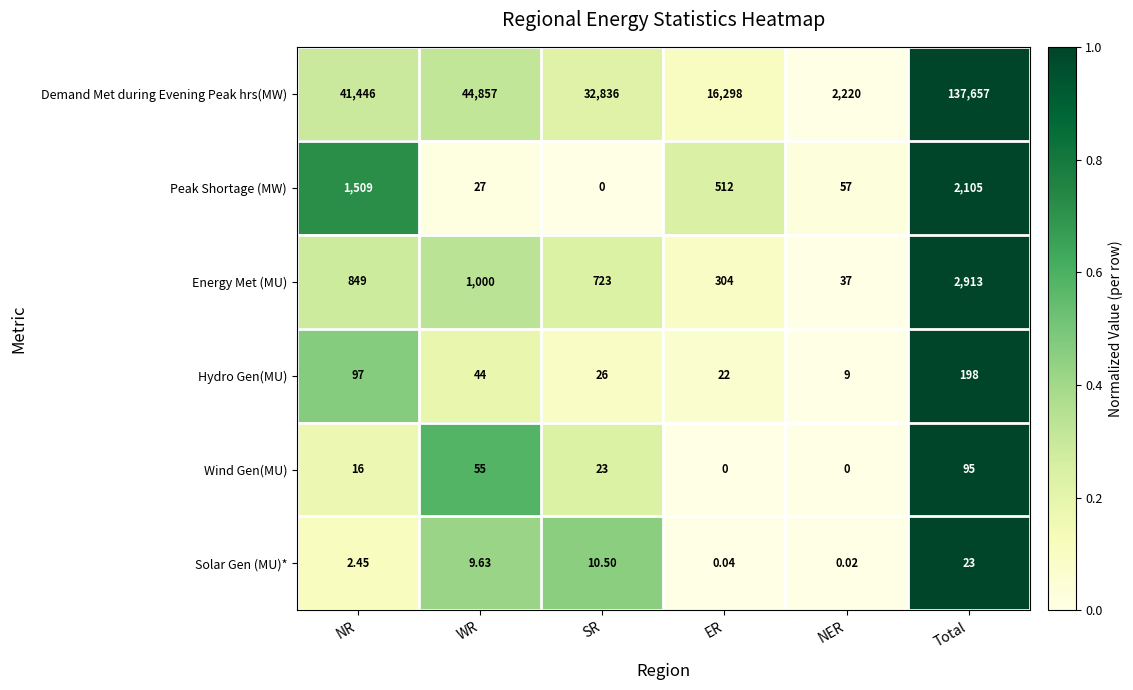

At which label does Demand Met during Evening Peak hrs(MW) reach its minimum?

NER